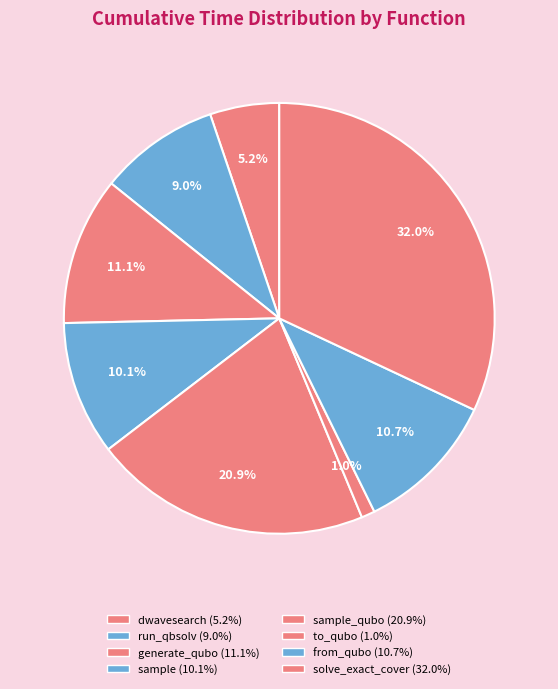

How many slices are in this pie chart?

8